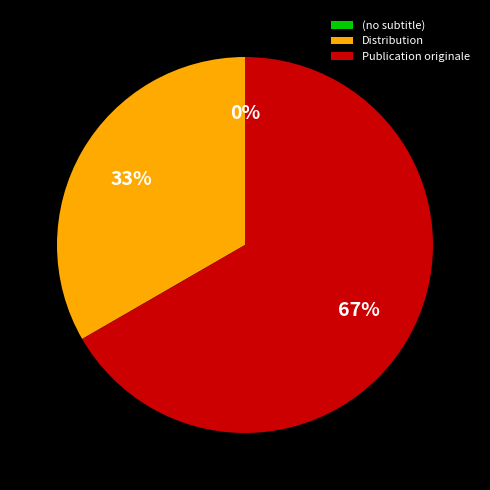

Which category accounts for the majority?

Publication originale